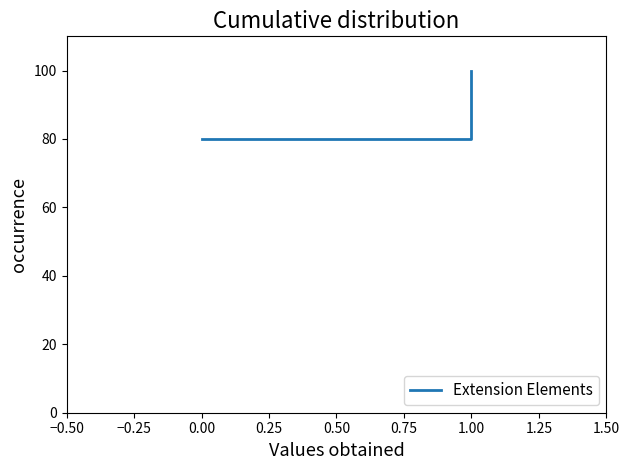

Reading left to right, what are all the values shown in this chart?

80	100